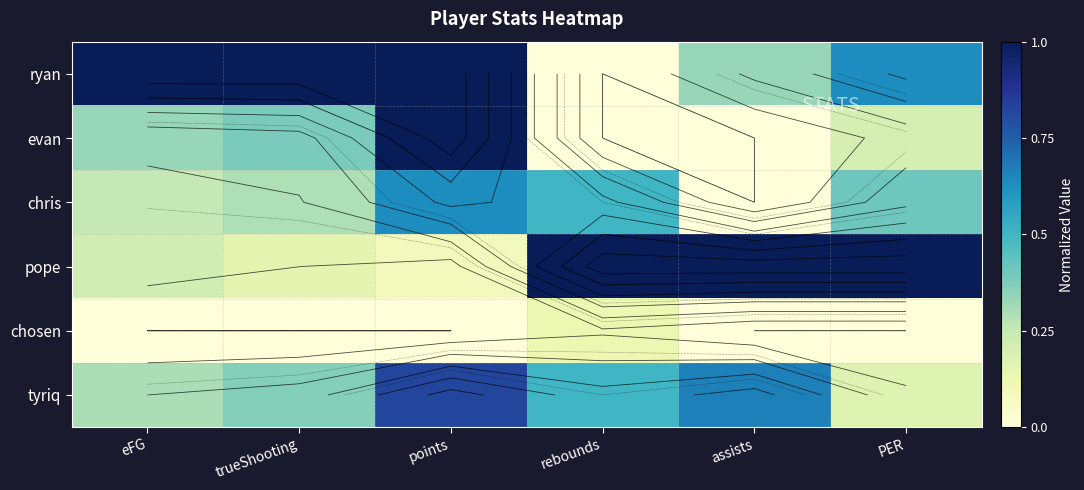

What is the total value across all series at points?

3.5